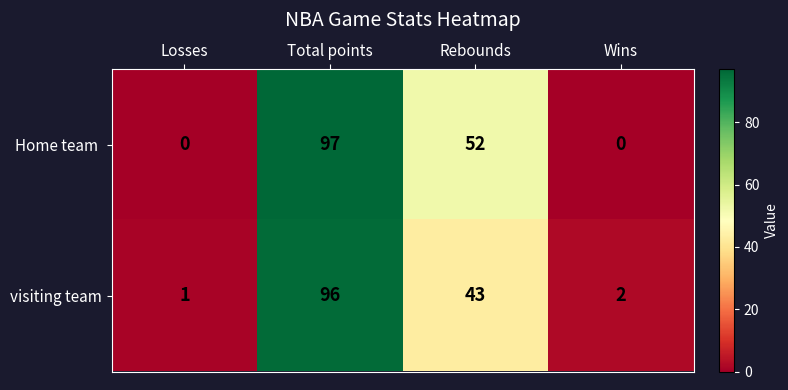

Is it true that visiting team equals 1 at Losses?

True